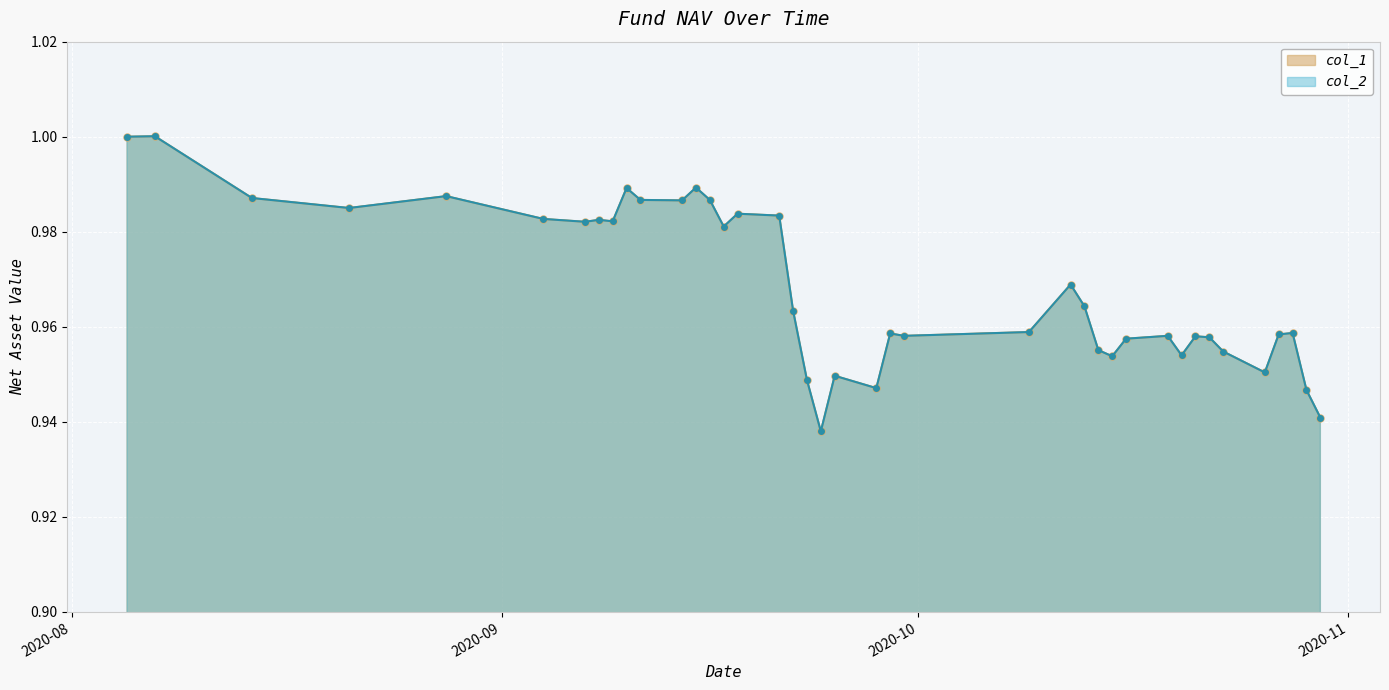

What are all the series names shown in the legend?

col_1, col_2